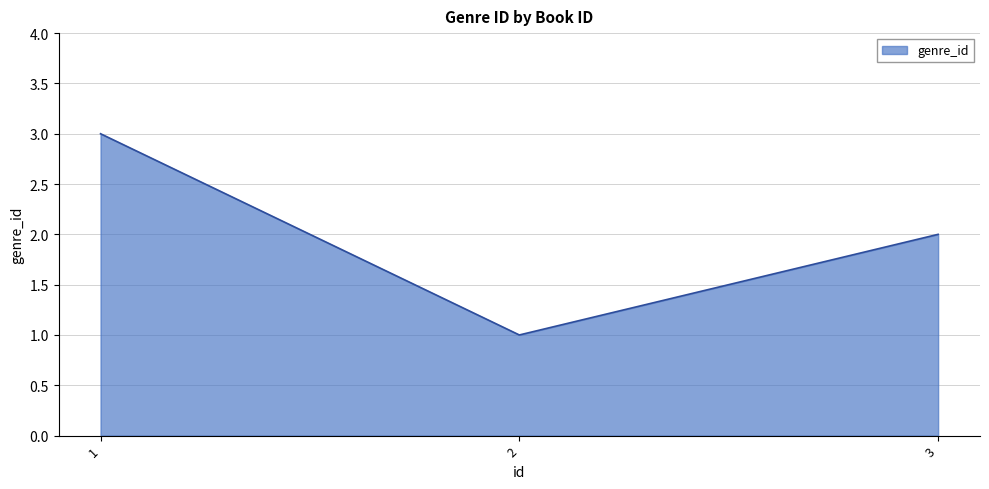

Count the values in the range 1 to 3.

3